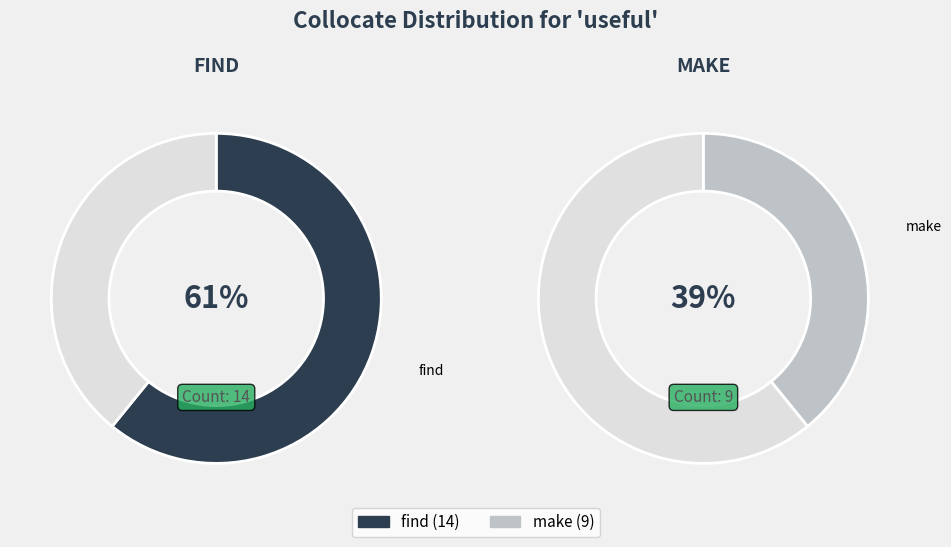

Rank the categories by value from lowest to highest.

make, find